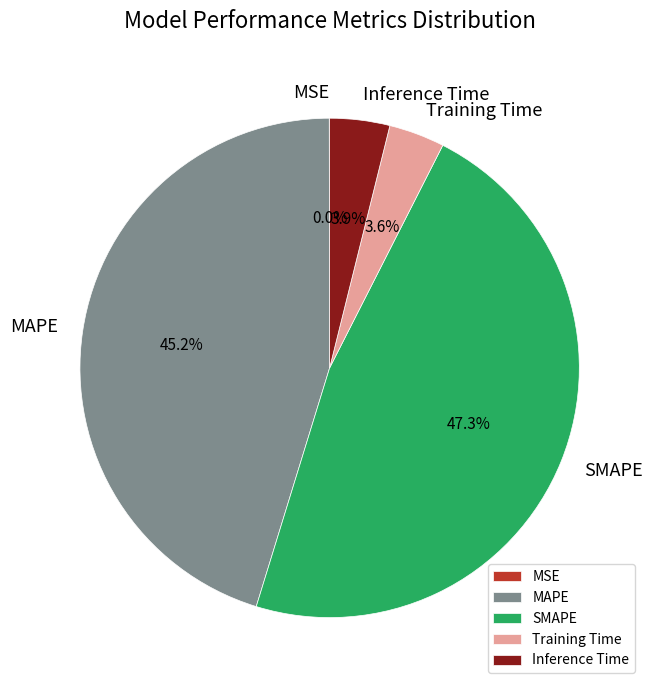

Is Training Time the majority of the pie?

No